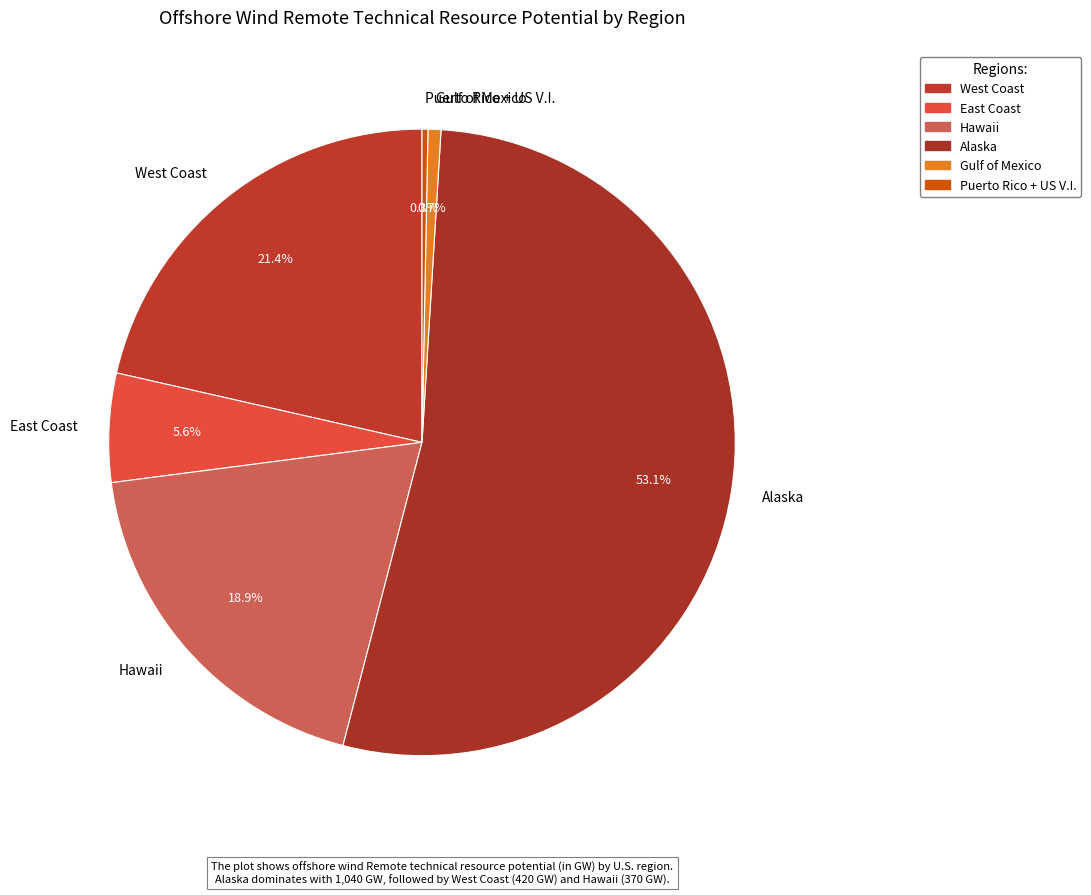

The Gulf of Mexico slice represents 6% of the pie. True or false?

False